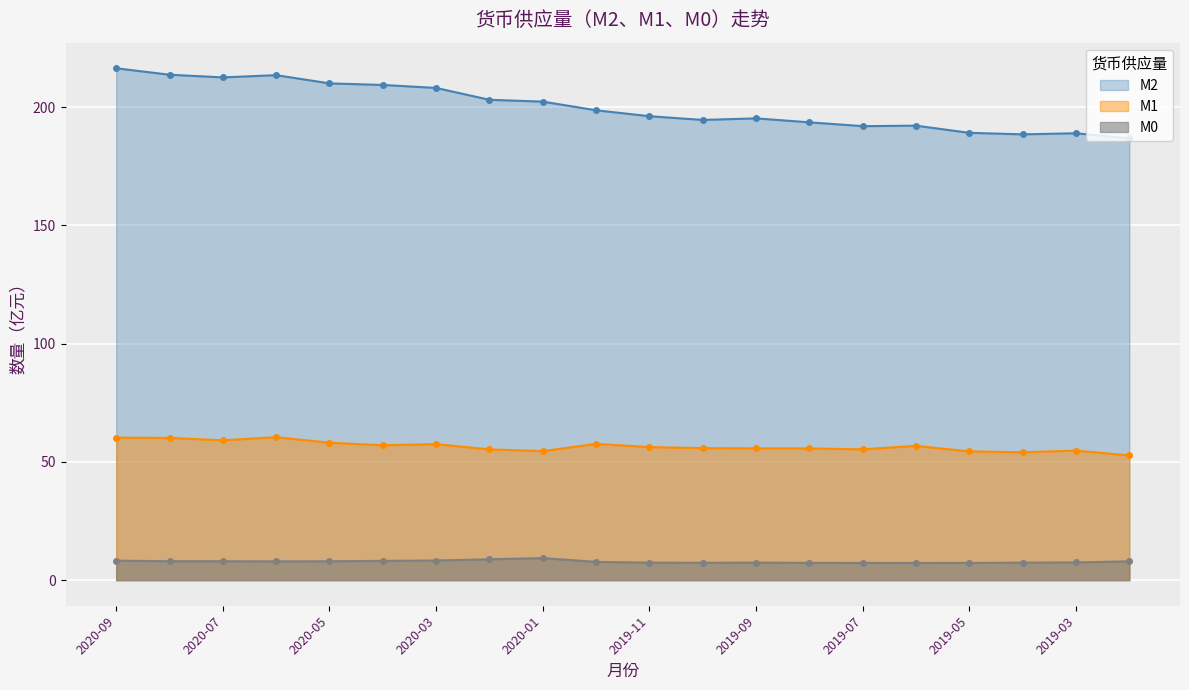

True or false: M1 and M0 intersect in this chart.

False